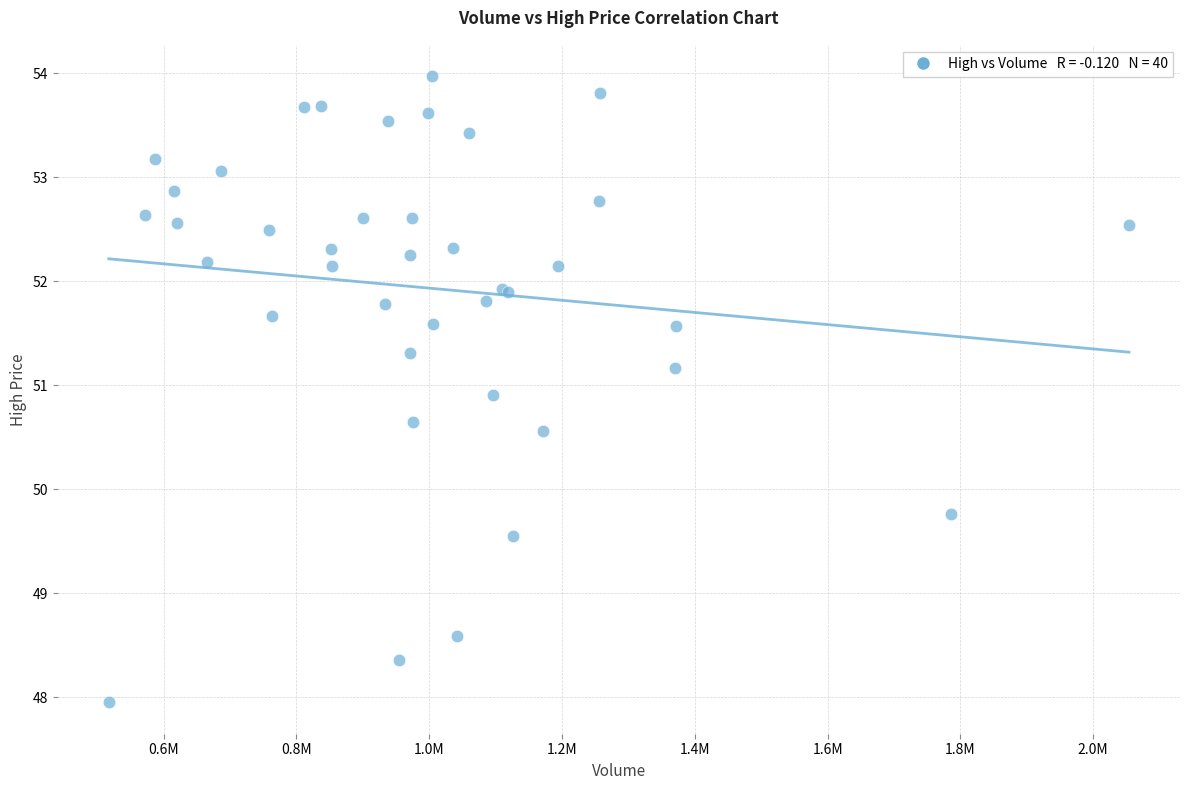

What Y value in the scatter plot is closest to 50?

49.8